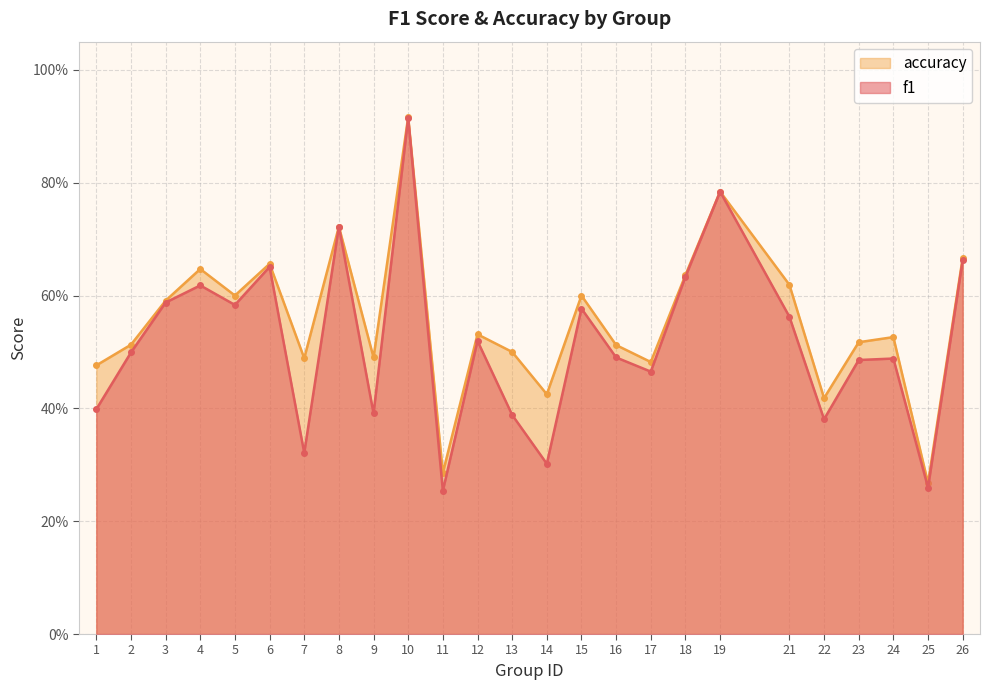

Does the chart display data point markers on the line(s)?

Yes